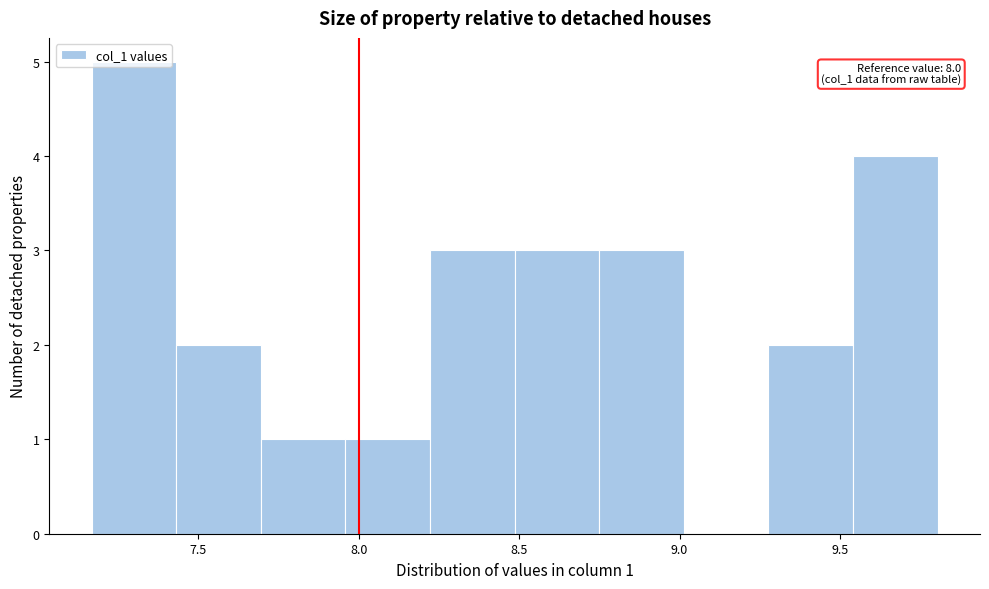

Over which range of the x-axis is the bar tallest?

7.15 to 7.45